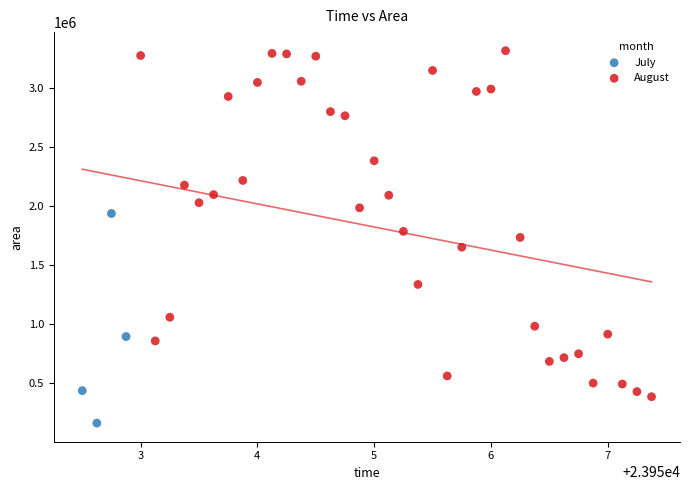

Which series reaches the maximum Y coordinate?

August